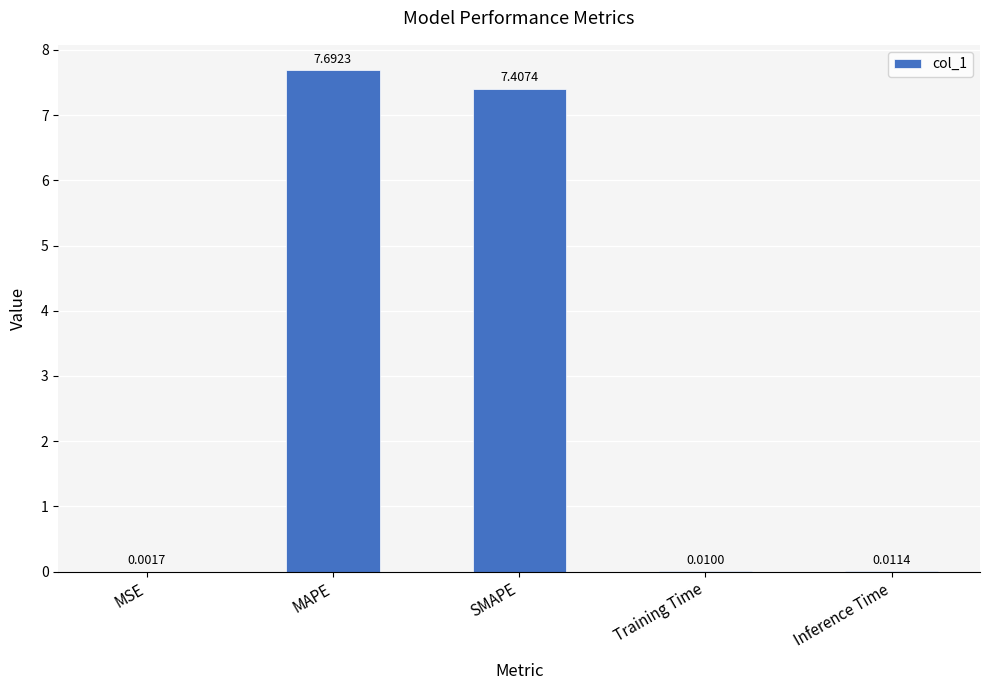

Which category has the highest value across all series?

MAPE